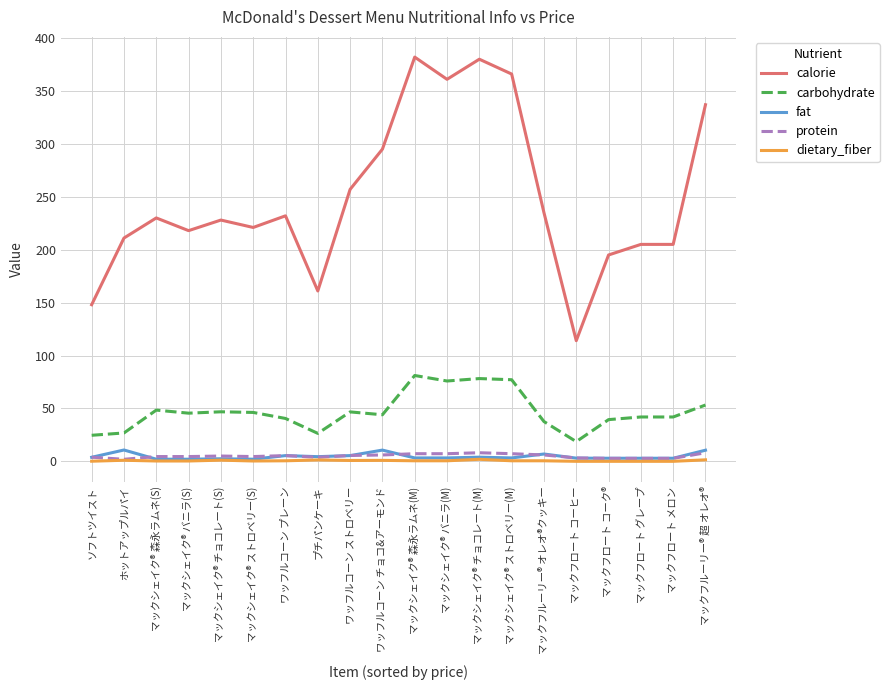

At which category does calorie reach its first local peak?

マックシェイク® 森永ラムネ(S)